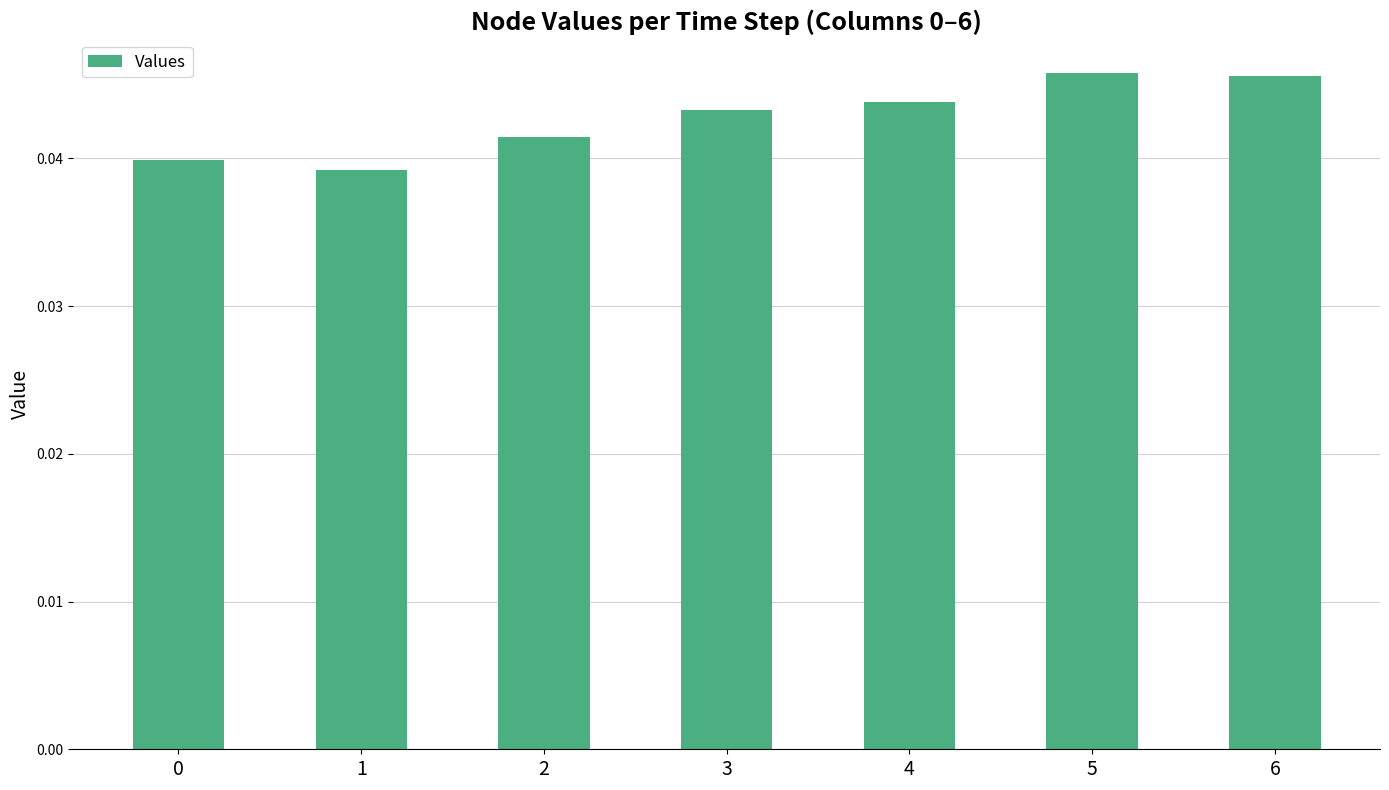

Is it true that the value at 5 is 0.1?

False